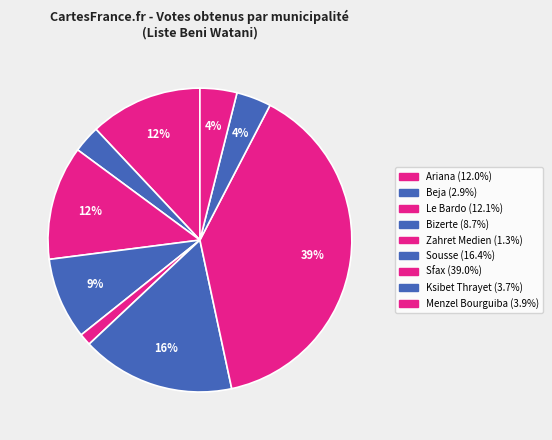

True or false: Zahret Medien accounts for 1% of the total.

True